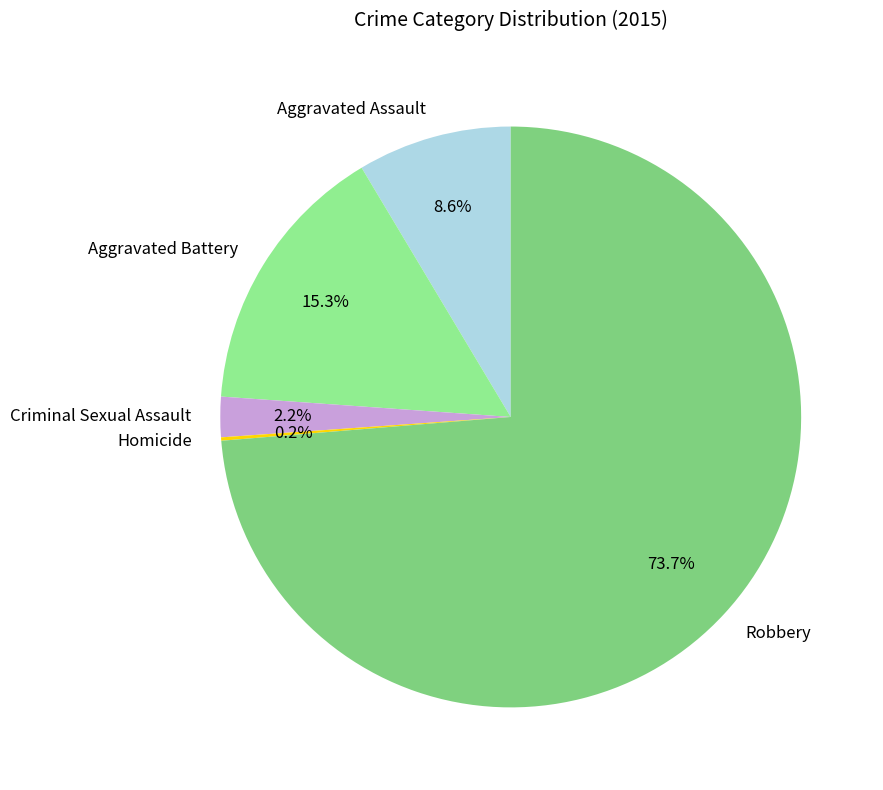

Which slice is the largest?

Robbery